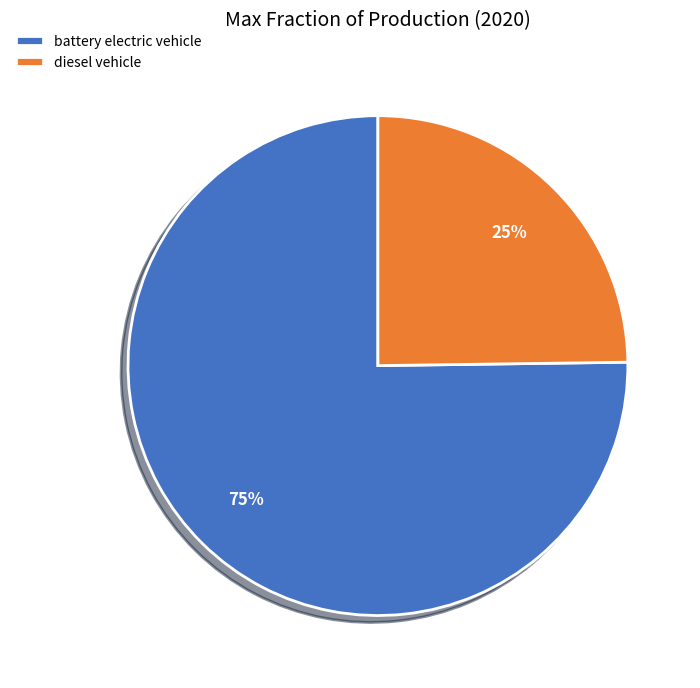

To the nearest percent, what percentage of the pie is diesel vehicle?

25%